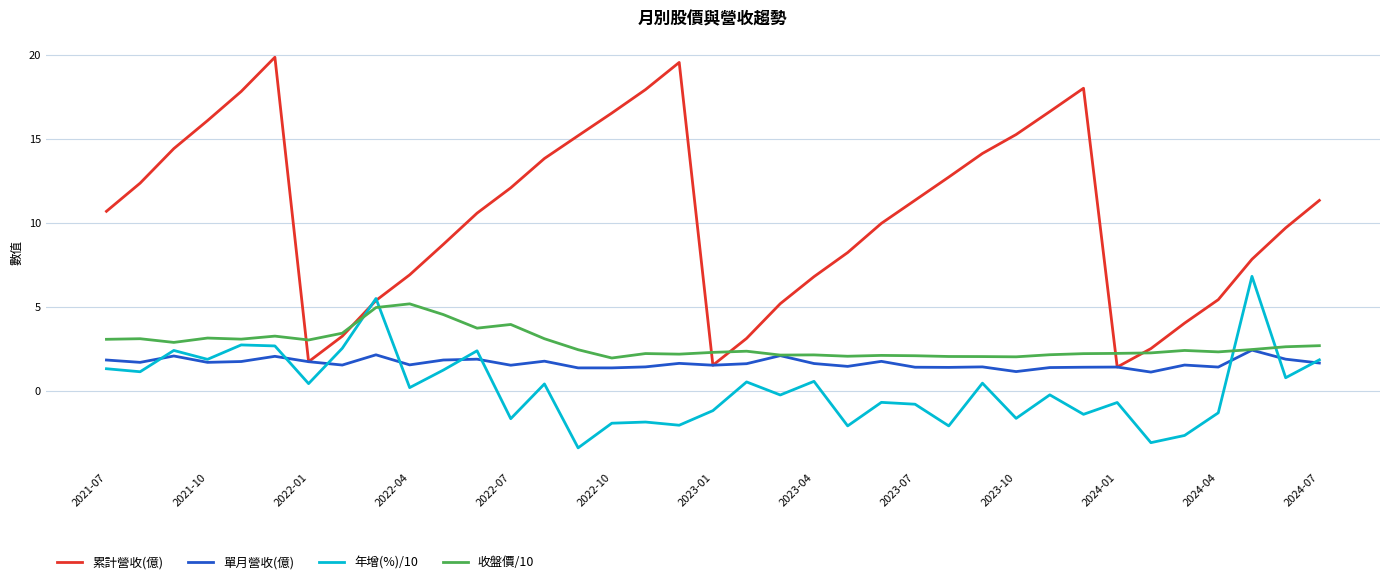

Rank the series by their maximum value, from lowest to highest.

單月營收(億), 收盤價/10, 年增(%)/10, 累計營收(億)